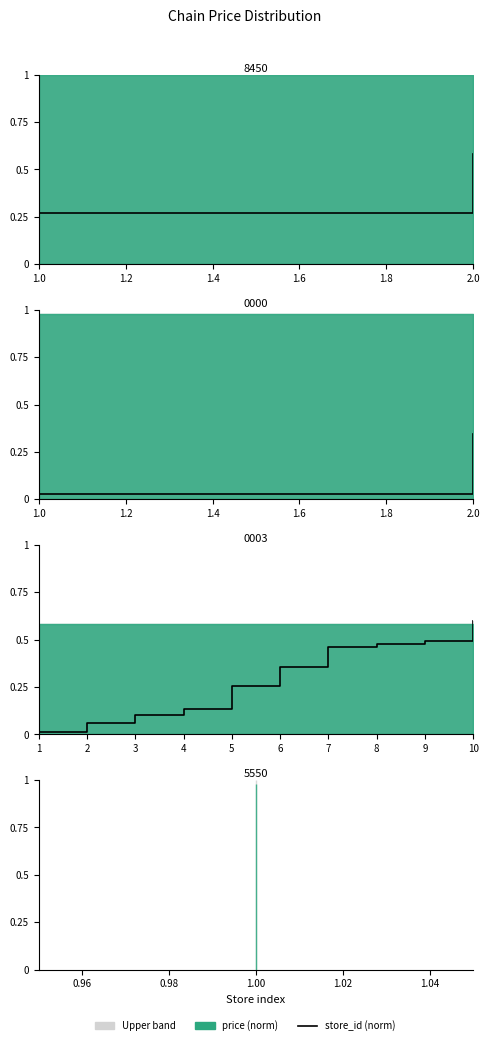

The chart shows a value of 0.5 at 9. True or false?

True